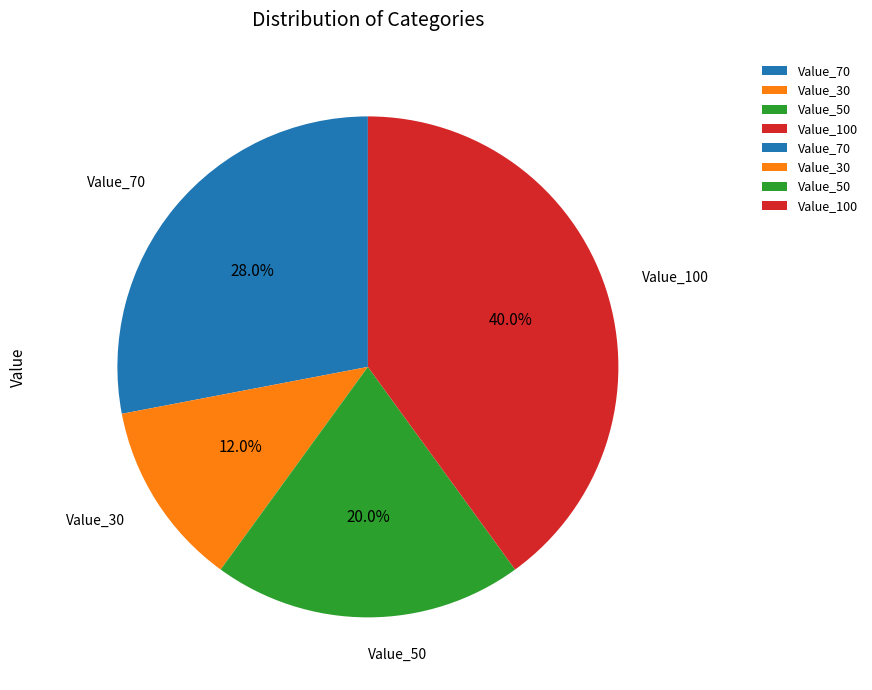

Which slice is the largest?

Value_100